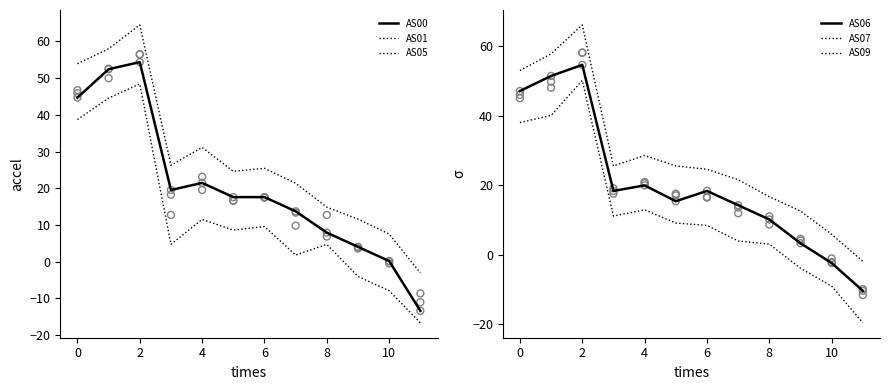

What are all the series names shown in the legend?

AS00, AS01, AS05, AS06, AS07, AS09